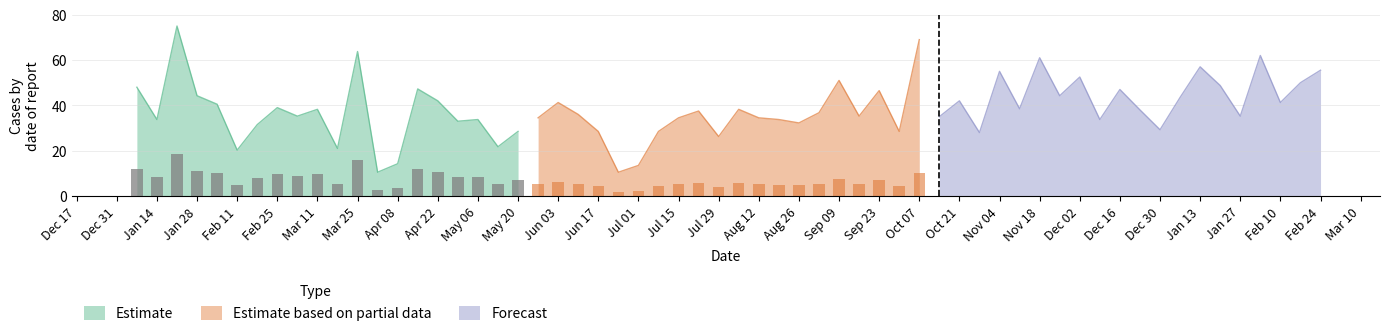

The Estimate series shows 13.5 at Jan 28. True or false?

False